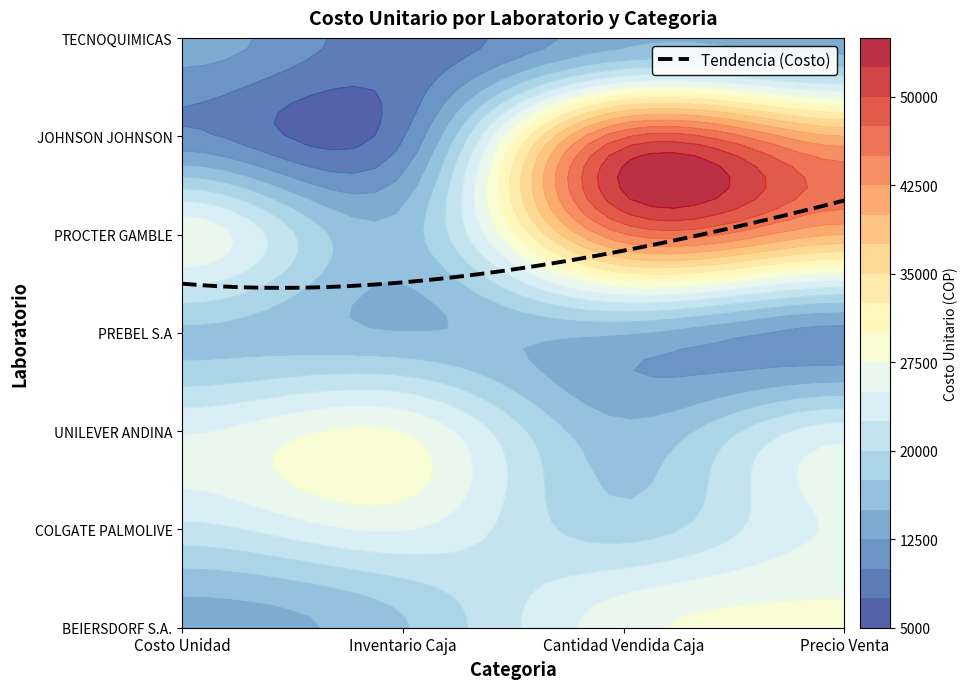

Between Inventario Caja and Cantidad Vendida Caja, which series saw the biggest shift?

JOHNSON JOHNSON